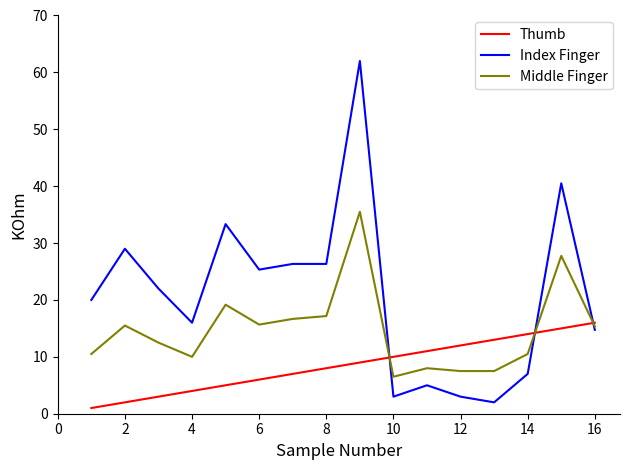

What is the lowest value of the Index Finger series?

2.0